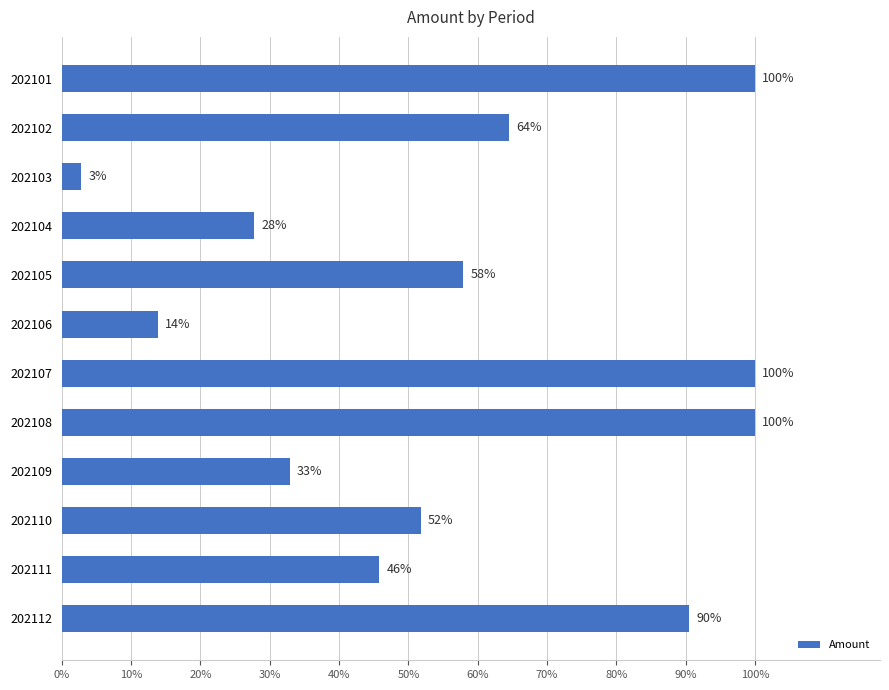

Are the bars horizontal?

Yes